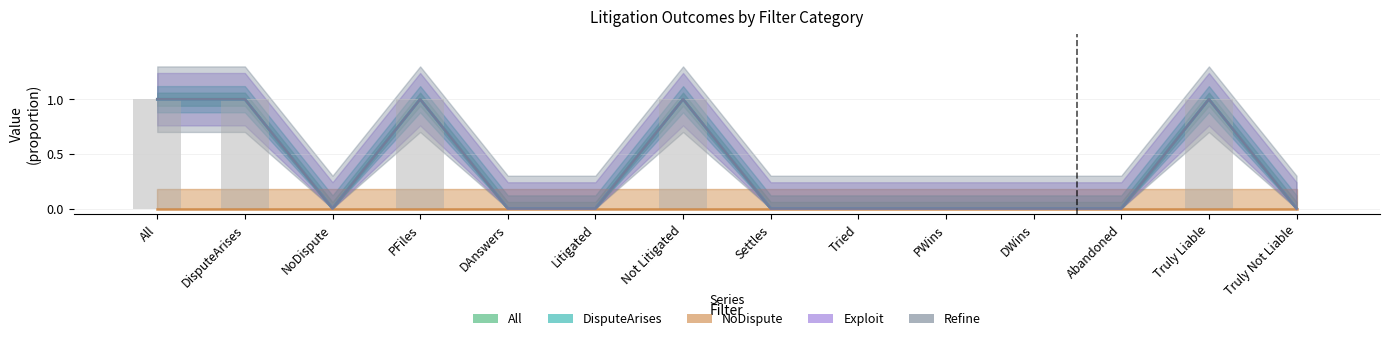

What is the difference between the Exploit values at DisputeArises and Litigated?

1